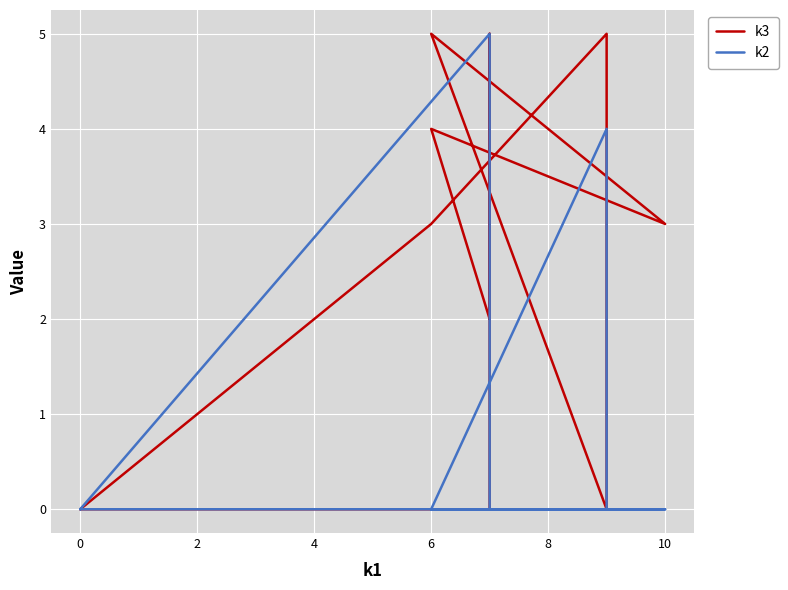

How many lines are shown in the chart?

2